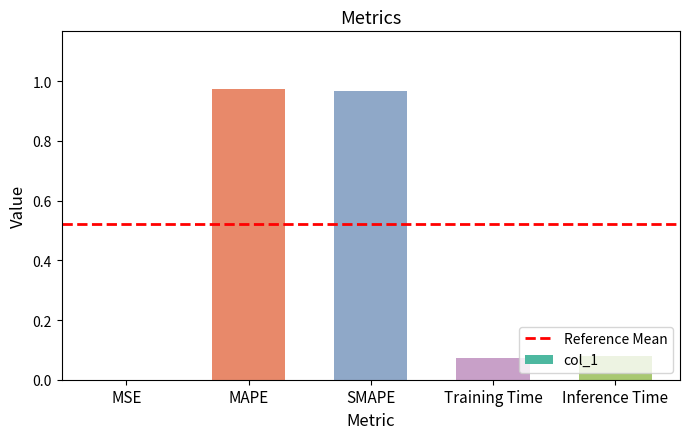

What is the sum of all values?

2.1